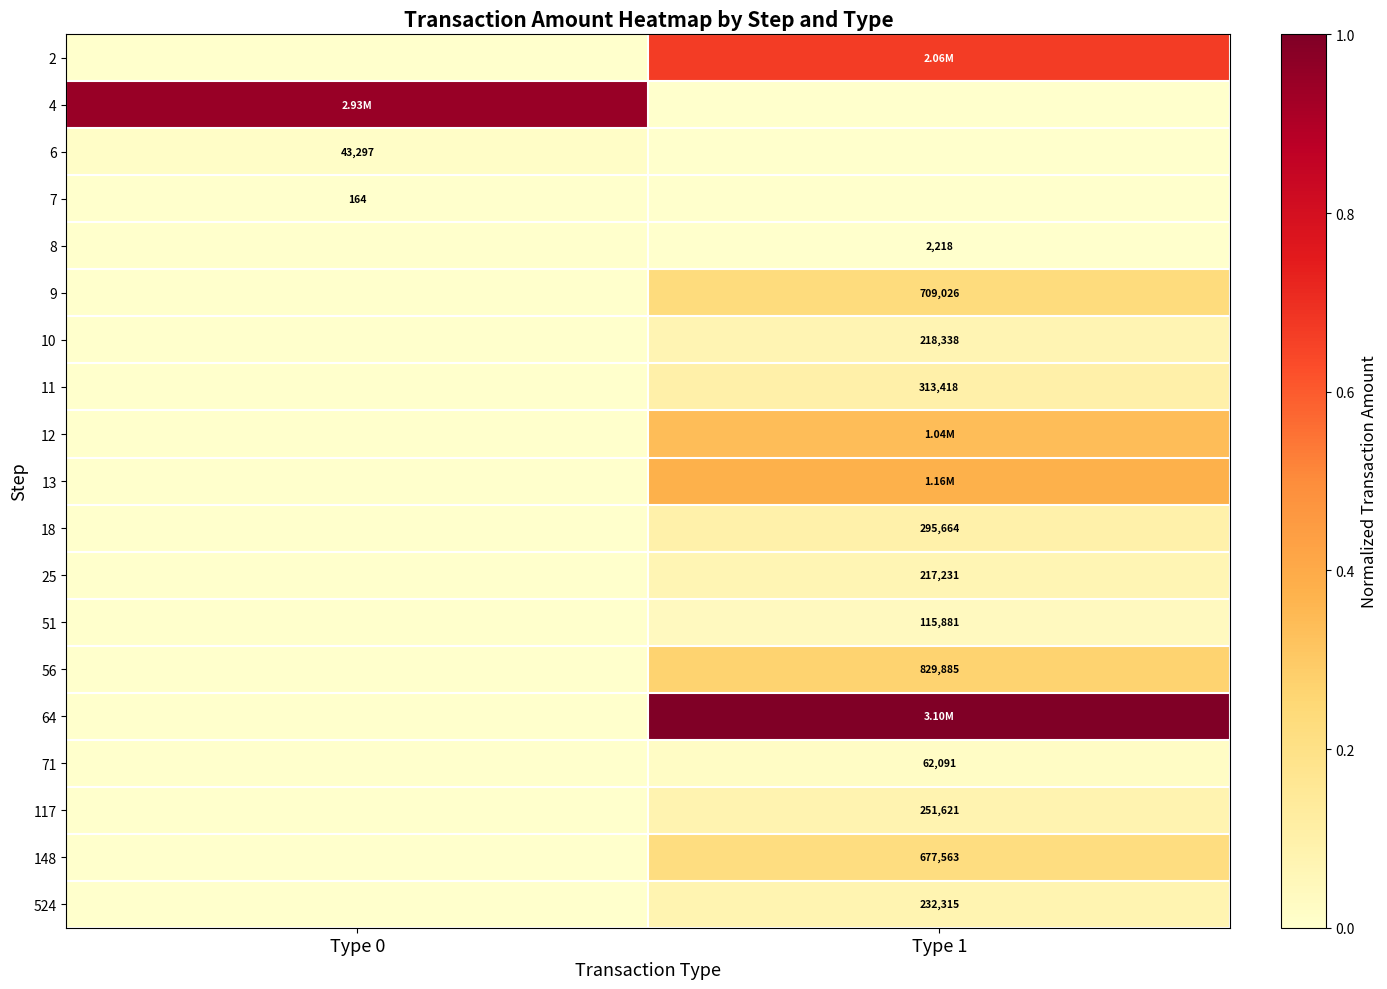

The 71 series shows 0.0 at Type 1. True or false?

False